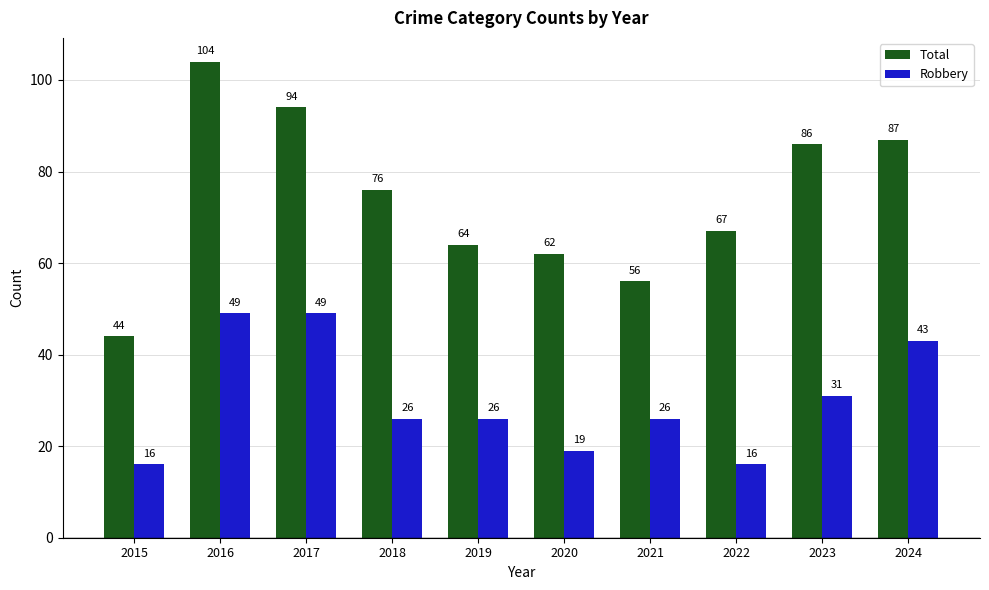

Between 2016 and 2021, which series saw the biggest shift?

Total